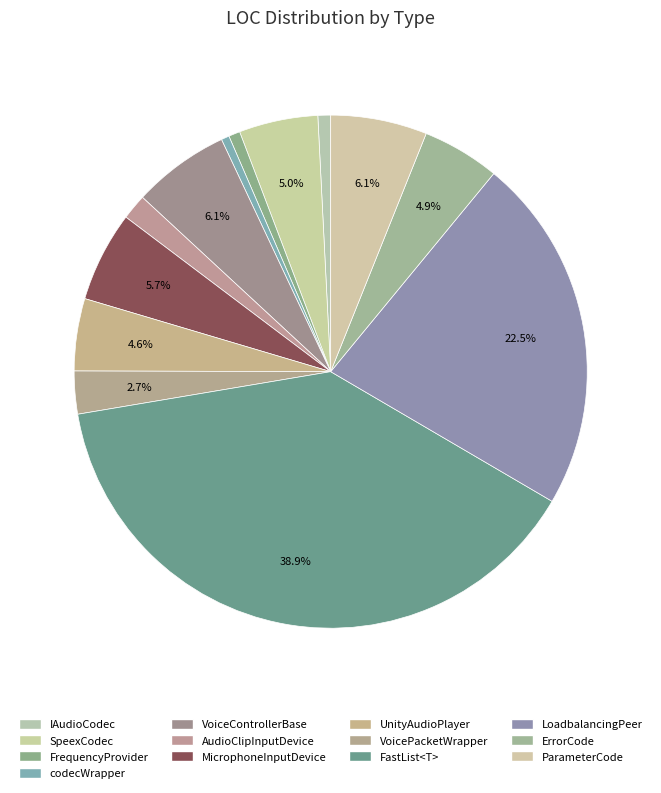

To the nearest percent, what is the combined percentage of VoicePacketWrapper and FastList<T>?

42%